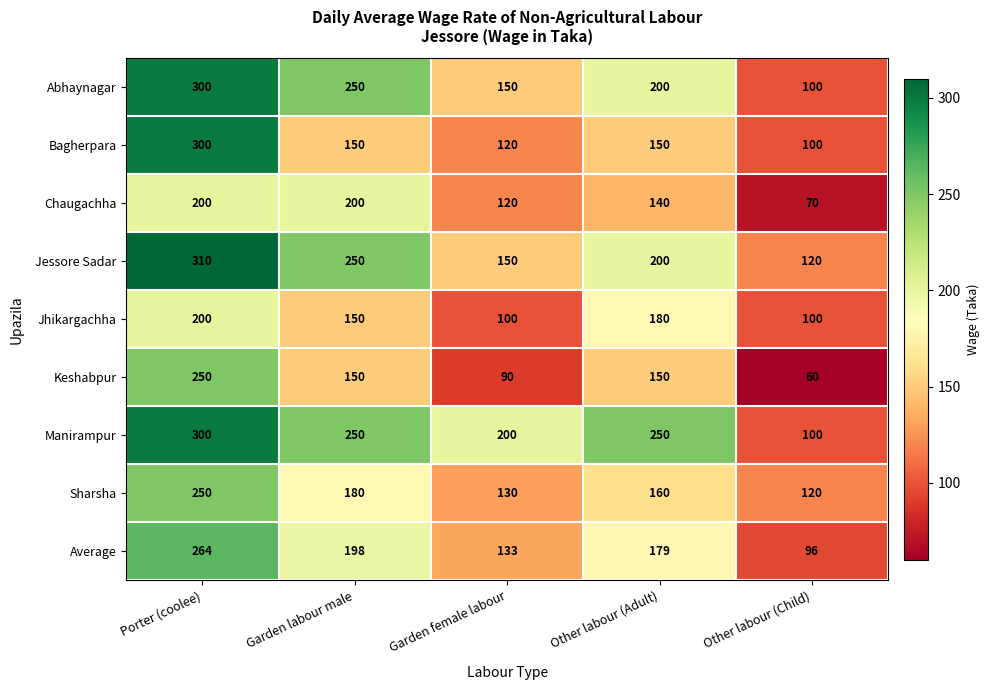

What is the spread (max minus min) of values at Other labour (Adult)?

110